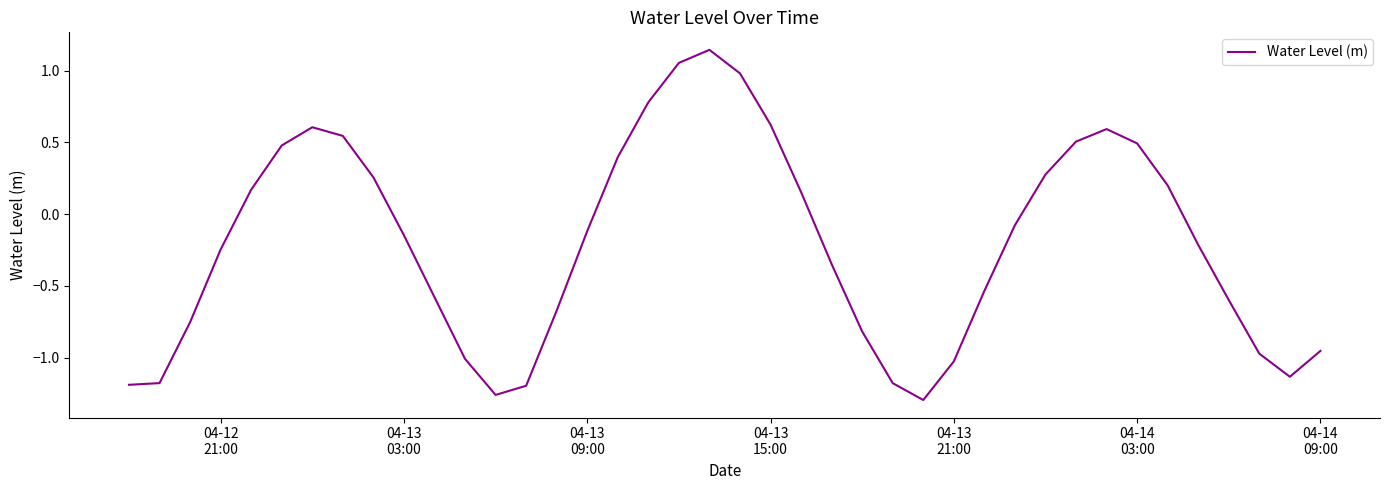

How many distinct data groups are displayed?

1